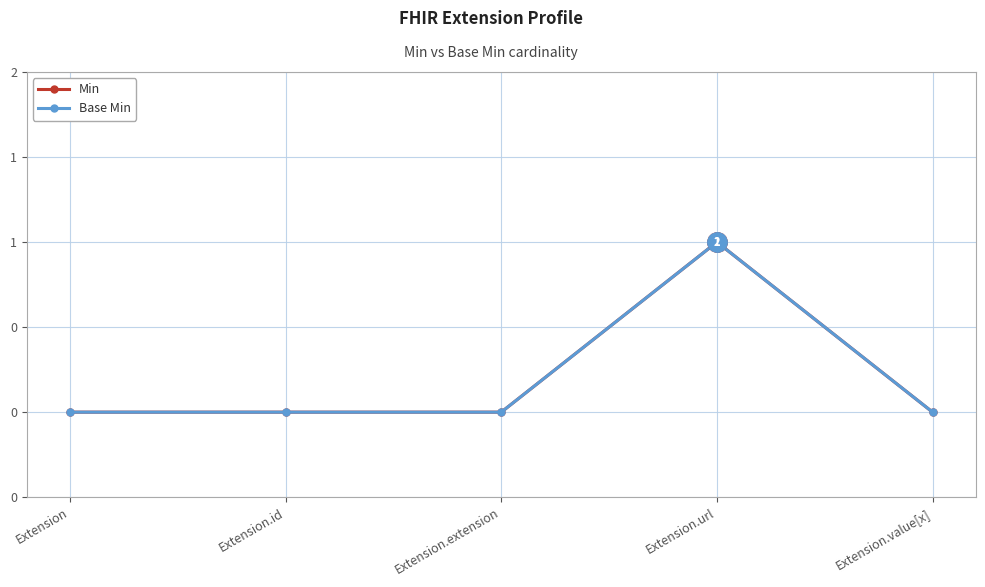

Is this an area chart (filled region under the line)?

No